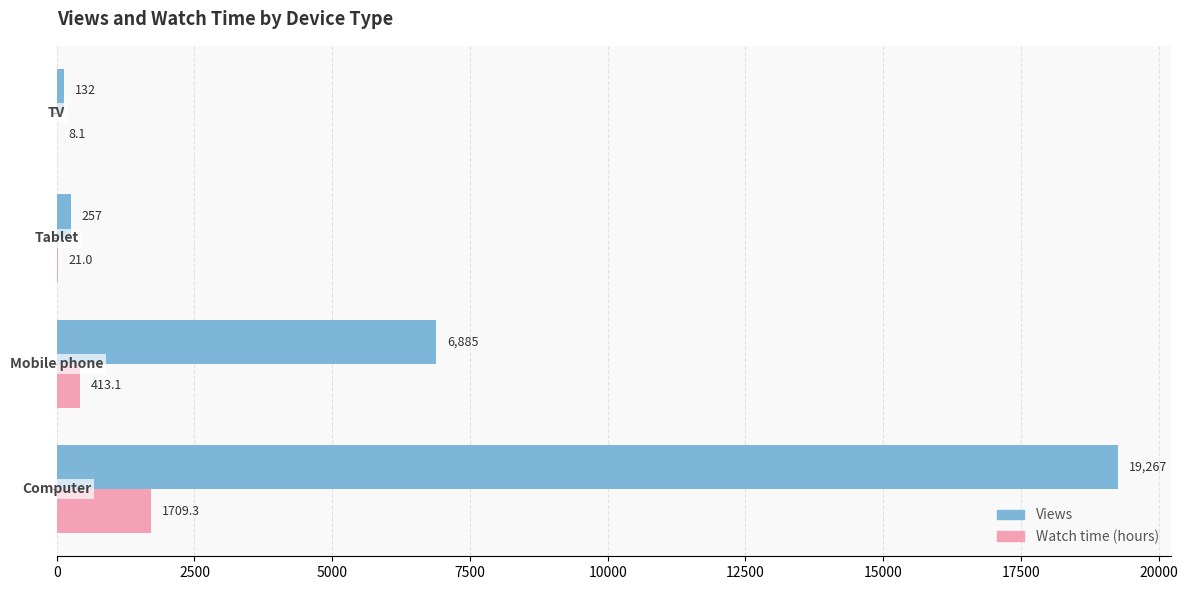

What is the highest value of the Watch time (hours) series?

1709.3